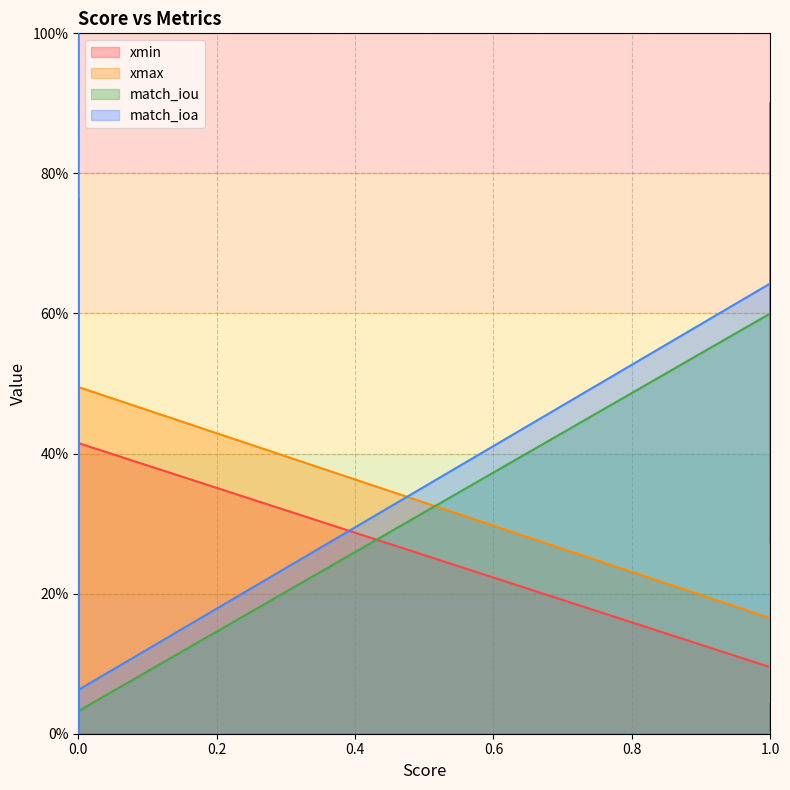

Is the value of match_ioa at 8 greater than the value of match_iou at 4?

Yes